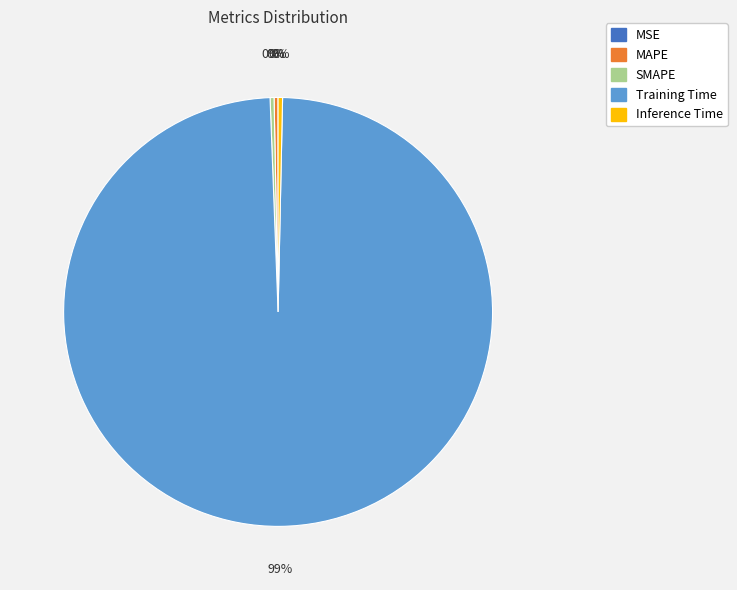

Between Inference Time and Training Time, which is larger?

Training Time